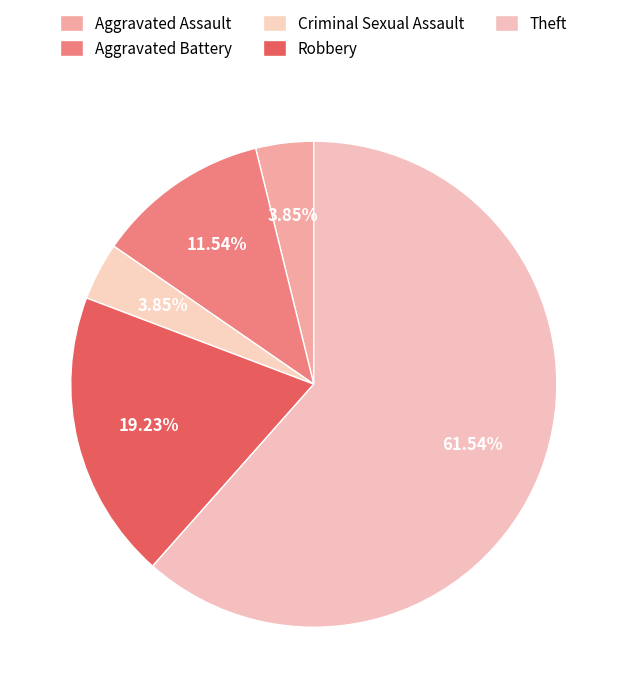

What portion of the pie excludes Criminal Sexual Assault?

96.2%